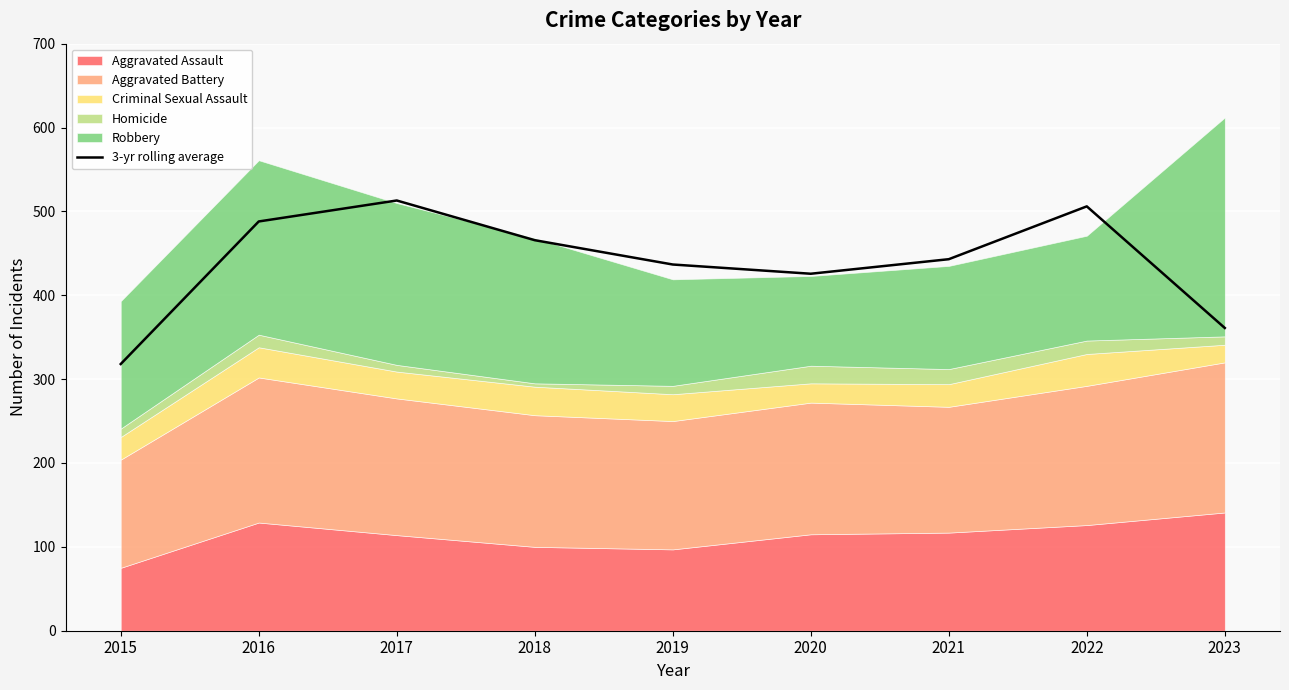

Reading left to right, extract all data points from this chart.

318.0	488.0	513.0	465.7	436.7	425.7	443.0	506.0	361.0